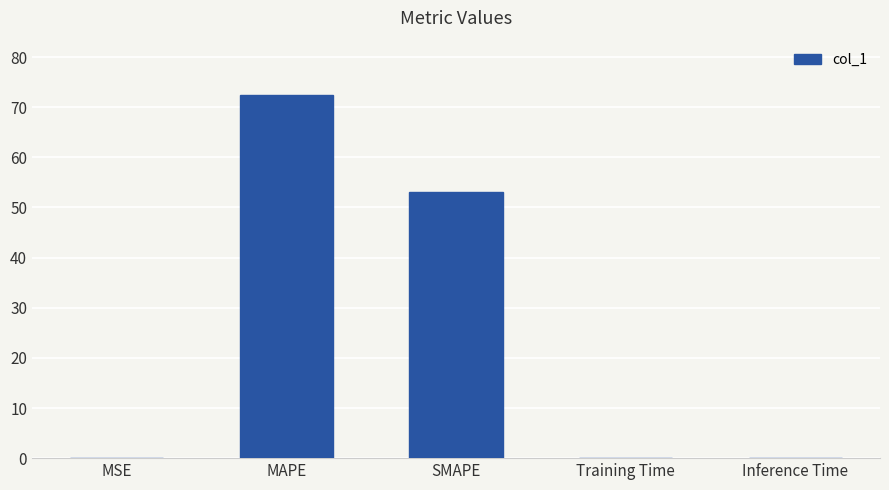

The chart shows a value of 0.0 at Training Time. True or false?

True